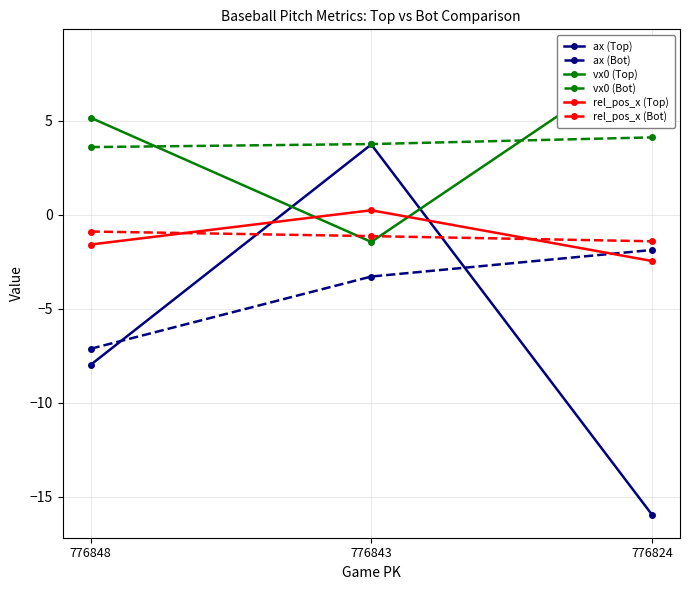

Which series has the widest spread of values?

ax (Top)